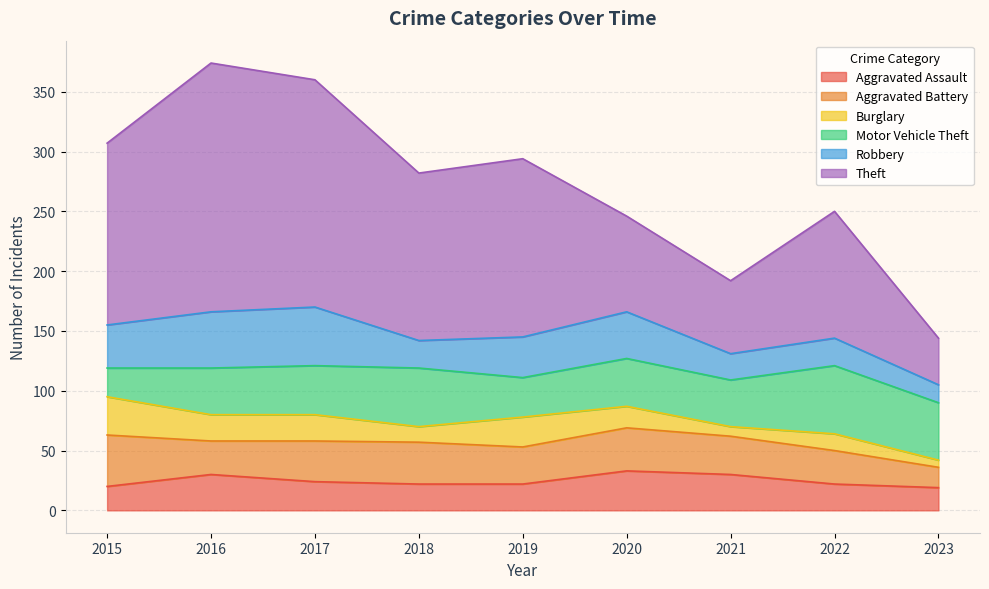

Reading right to left, transcribe all the data shown in this chart.

Aggravated Assault: 2023=19	2022=22	2021=30	2020=33	2019=22	2018=22	2017=24	2016=30	2015=20
Aggravated Battery: 2023=17	2022=28	2021=32	2020=36	2019=31	2018=35	2017=34	2016=28	2015=43
Burglary: 2023=6	2022=14	2021=8	2020=18	2019=25	2018=13	2017=22	2016=22	2015=32
Motor Vehicle Theft: 2023=48	2022=57	2021=39	2020=40	2019=33	2018=49	2017=41	2016=39	2015=24
Robbery: 2023=15	2022=23	2021=22	2020=39	2019=34	2018=23	2017=49	2016=47	2015=36
Theft: 2023=39	2022=106	2021=61	2020=80	2019=149	2018=140	2017=190	2016=208	2015=152